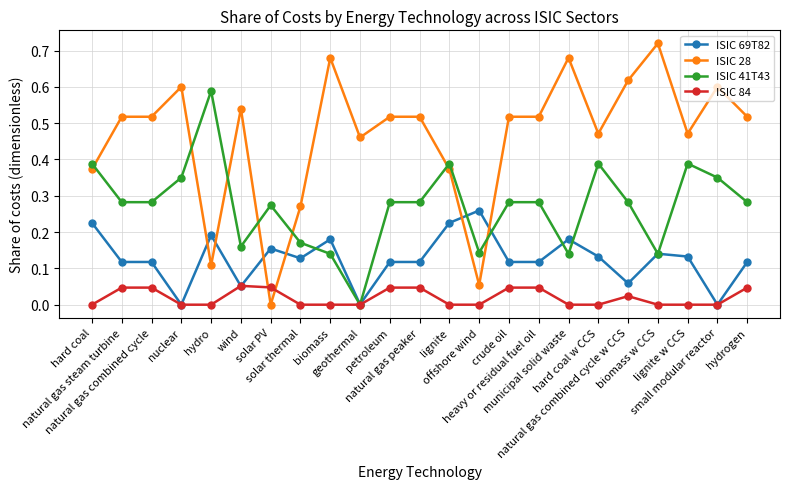

List the series in order of their peak value, lowest first.

ISIC 84, ISIC 69T82, ISIC 41T43, ISIC 28